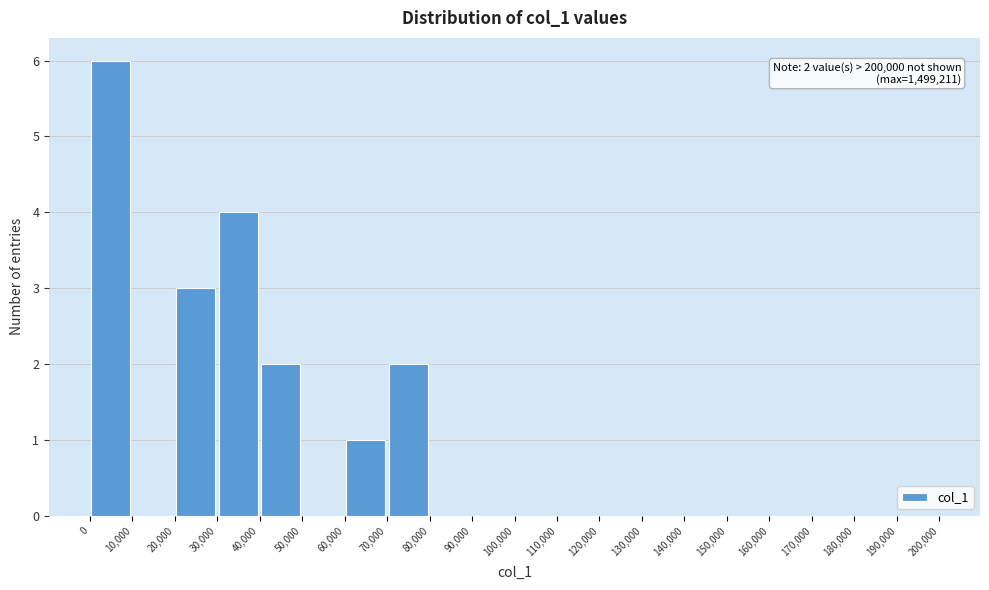

Over which range of the x-axis is the bar tallest?

0 to 10,000